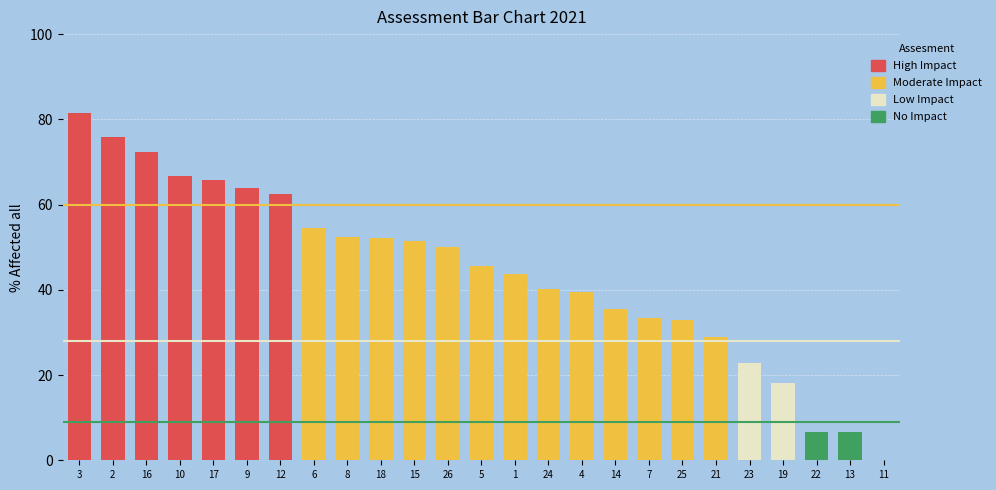

What is the sum of the values at 25 and 18?

85.0